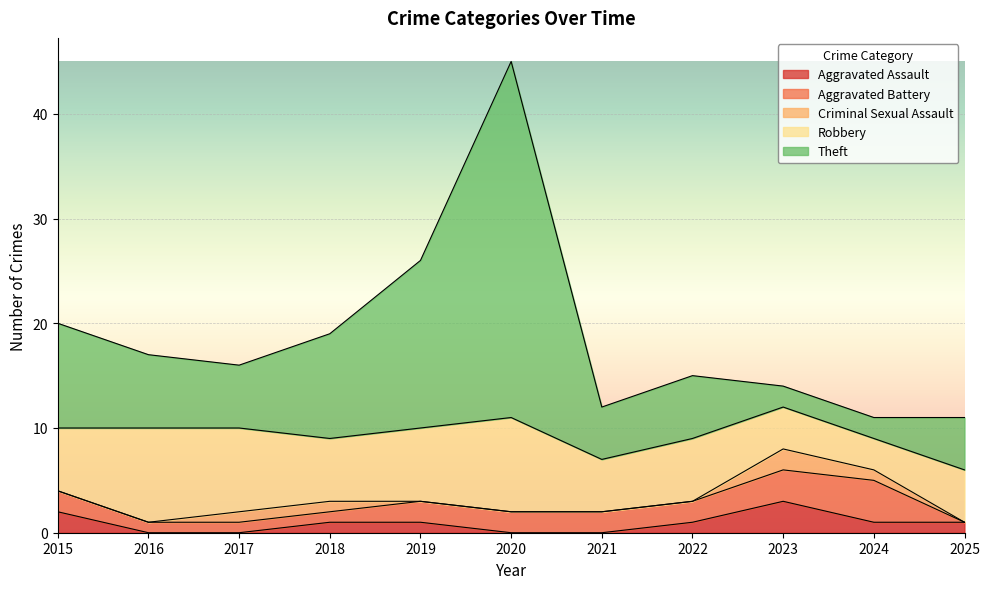

Reading left to right, extract all data points from this chart.

Aggravated Assault: 2015=2	2016=0	2017=0	2018=1	2019=1	2020=0	2021=0	2022=1	2023=3	2024=1	2025=1
Aggravated Battery: 2015=2	2016=1	2017=1	2018=1	2019=2	2020=2	2021=2	2022=2	2023=3	2024=4	2025=0
Criminal Sexual Assault: 2015=0	2016=0	2017=1	2018=1	2019=0	2020=0	2021=0	2022=0	2023=2	2024=1	2025=0
Robbery: 2015=6	2016=9	2017=8	2018=6	2019=7	2020=9	2021=5	2022=6	2023=4	2024=3	2025=5
Theft: 2015=10	2016=7	2017=6	2018=10	2019=16	2020=34	2021=5	2022=6	2023=2	2024=2	2025=5